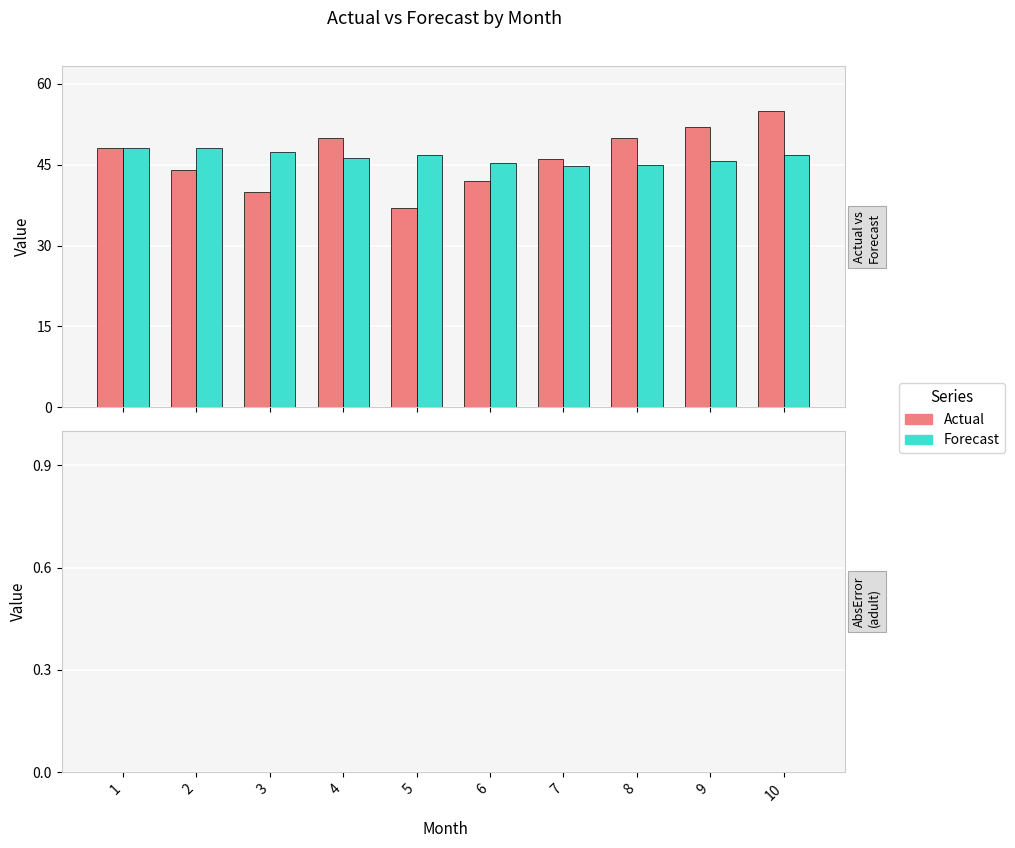

How many Actual values are between 42 and 50?

6